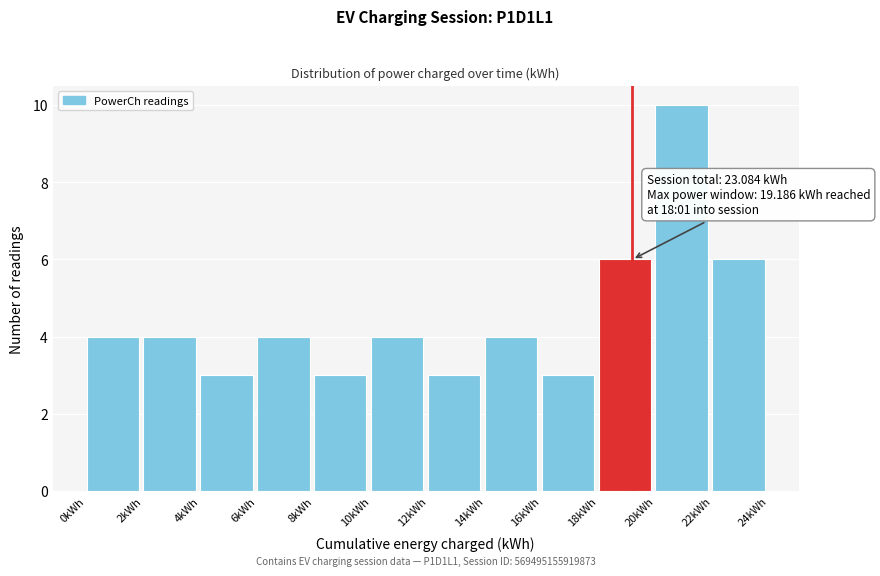

Over which range of the x-axis is the bar tallest?

20 to 22